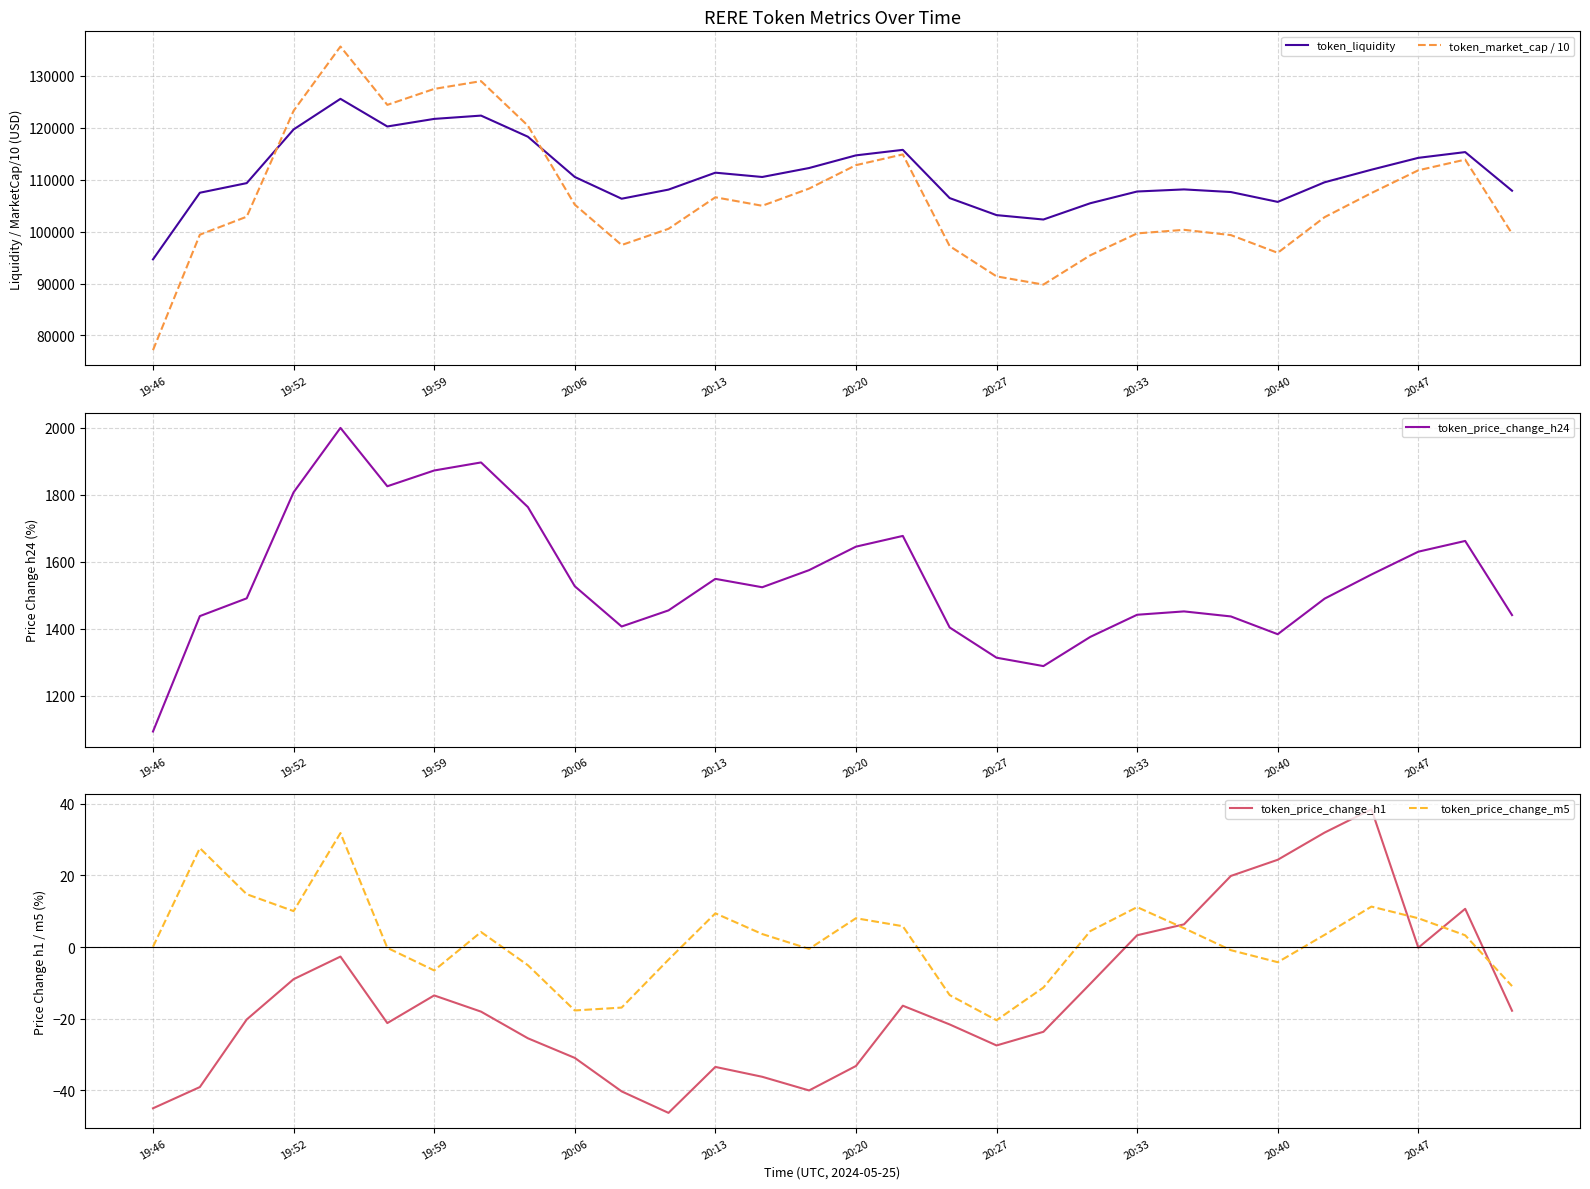

What is the difference between the token_price_change_h24 values at 16 and 11?

222.0